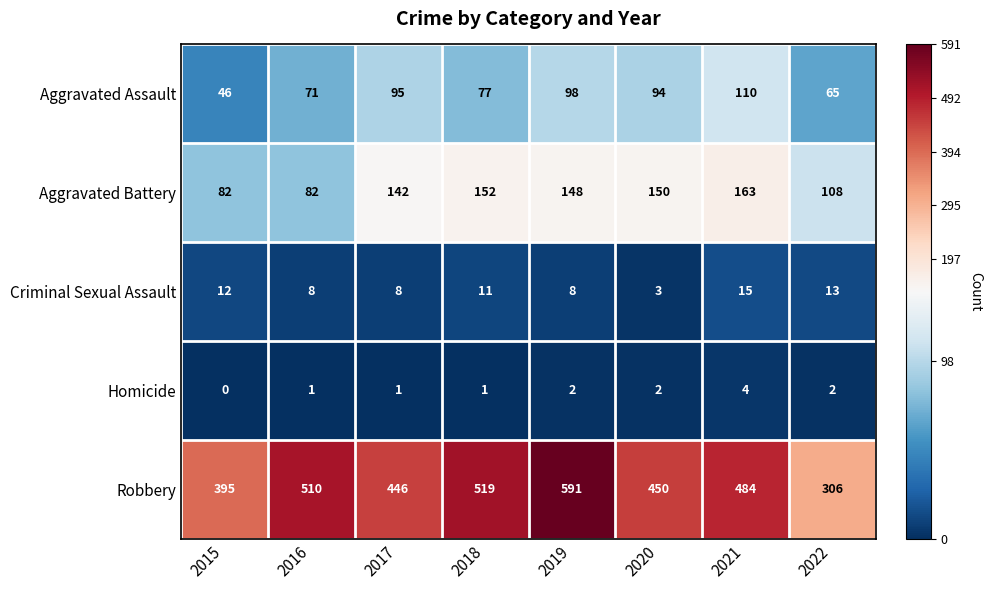

True or false: Aggravated Assault has a value of 197 at 2021.

False